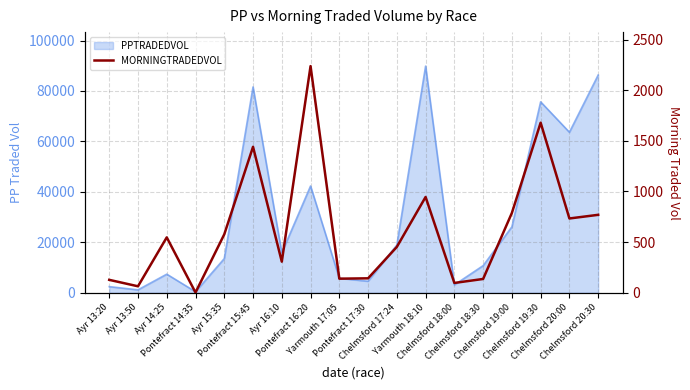

What is the minimum value shown in the chart?

2.6